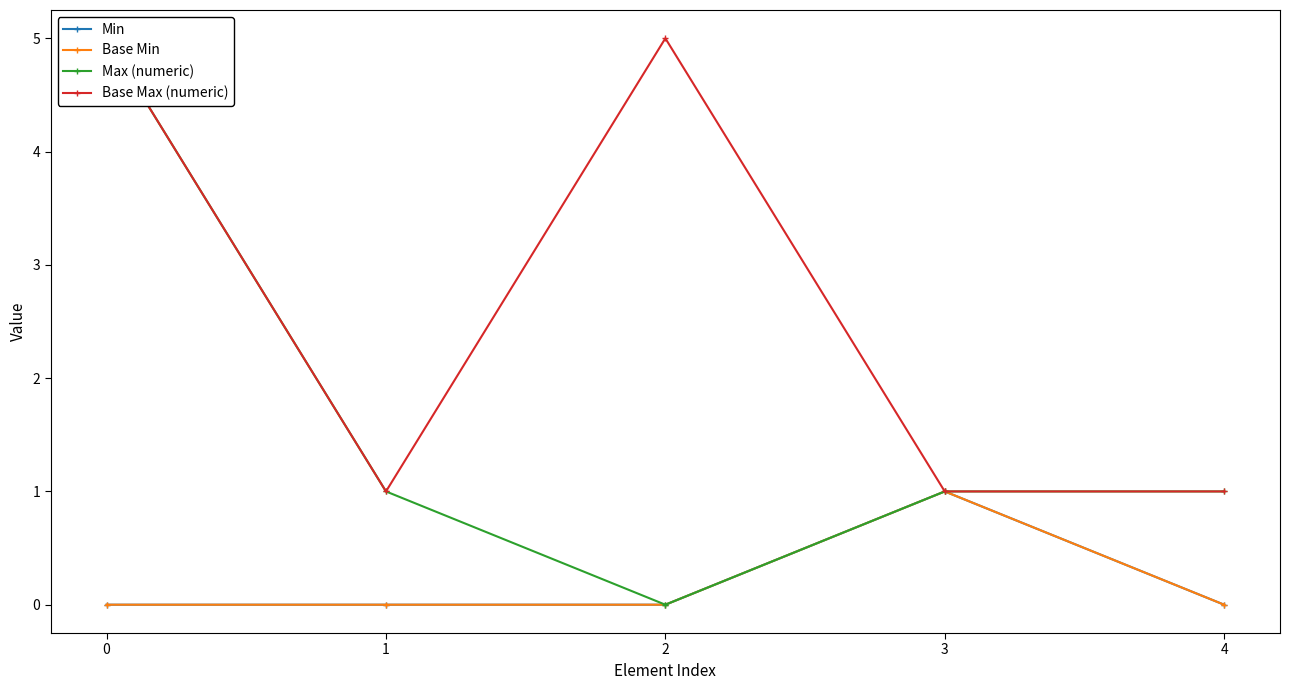

Which series has the largest total across all categories?

Base Max (numeric)